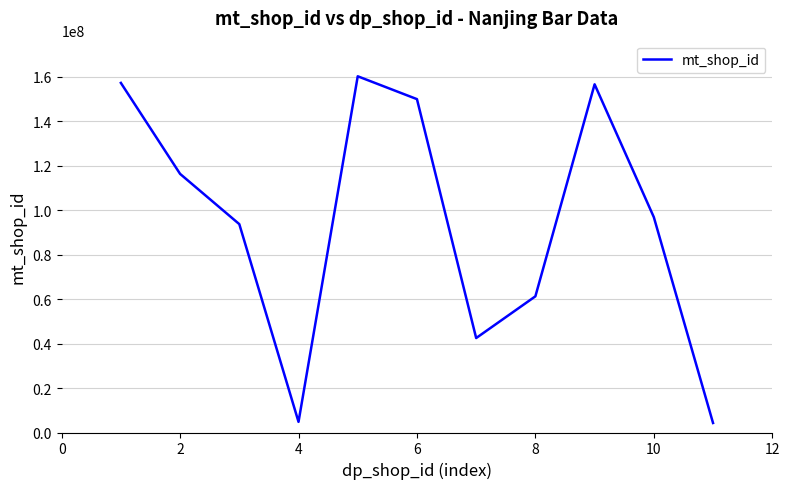

How many values are below 96927021?

5